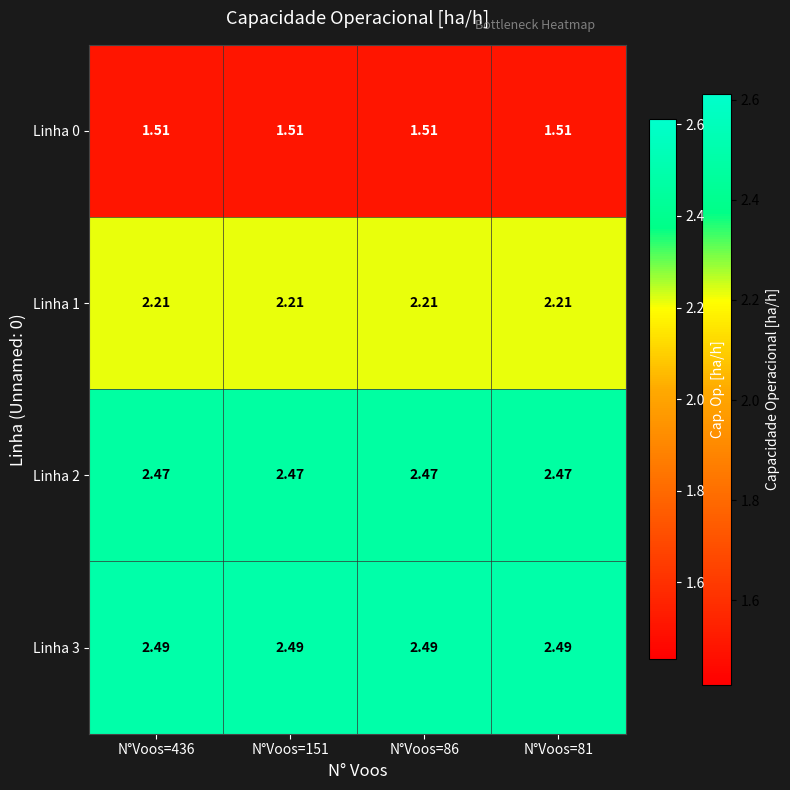

What is the total value across all series at N°Voos=151?

8.7